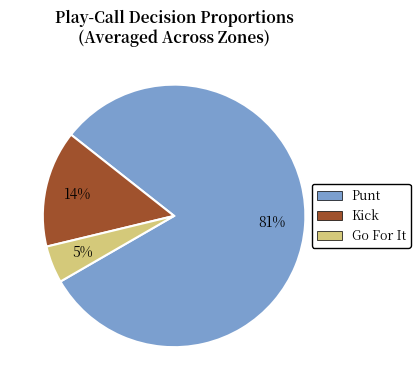

How many slices are in this pie chart?

3